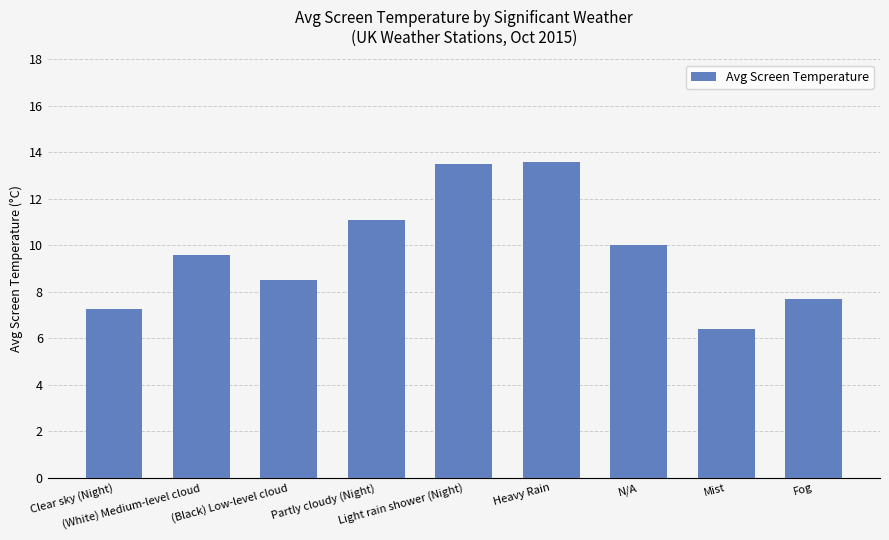

What is the value of the 3rd bar from the left?

8.5